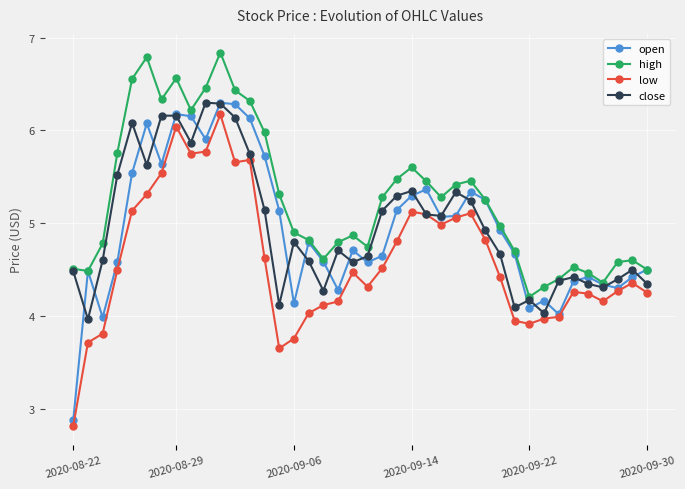

At how many categories does at least one series exceed 3?

40